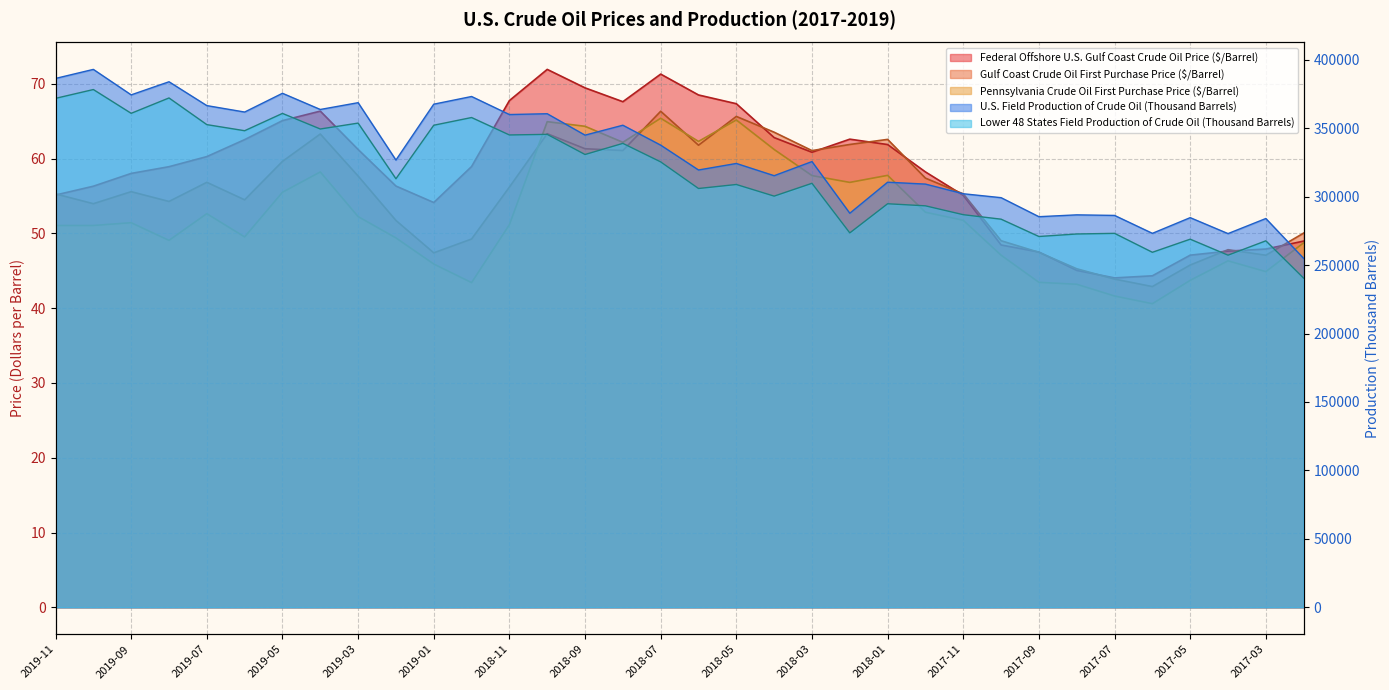

Rank the categories by Pennsylvania Crude Oil First Purchase Price ($/Barrel) value from lowest to highest.

2017-06, 2017-07, 2017-08, 2018-12, 2017-09, 2017-05, 2017-03, 2019-01, 2017-04, 2017-10, 2017-02, 2019-08, 2019-02, 2019-06, 2019-11, 2019-10, 2018-11, 2019-09, 2017-11, 2019-03, 2019-07, 2017-12, 2019-05, 2018-02, 2018-03, 2018-01, 2019-04, 2018-04, 2018-08, 2018-06, 2018-09, 2018-10, 2018-05, 2018-07